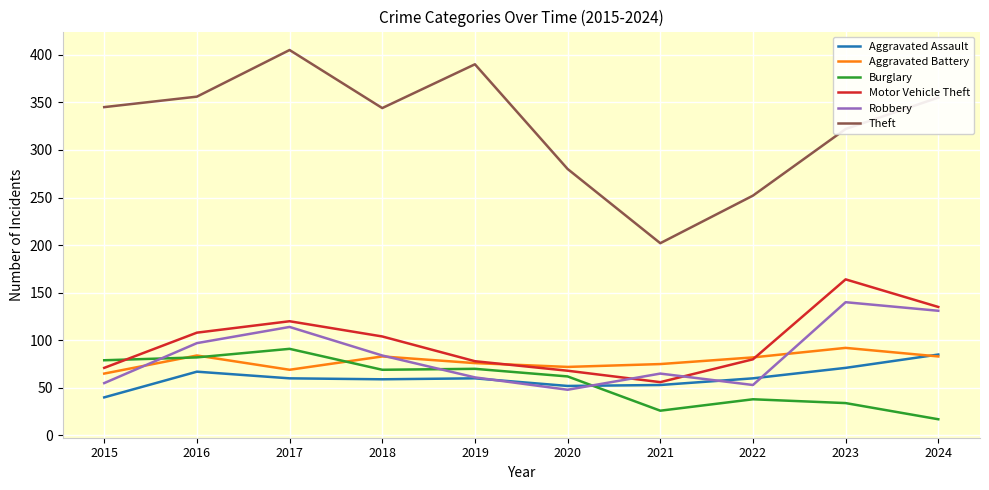

At how many categories does at least one series exceed 61?

10